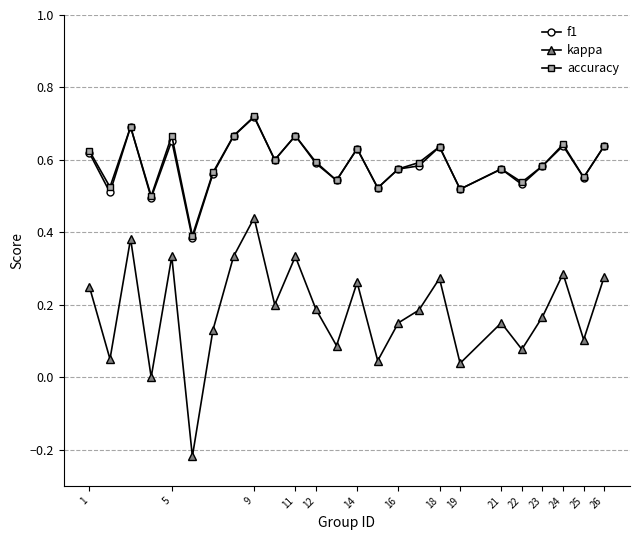

True or false: kappa and accuracy intersect in this chart.

False